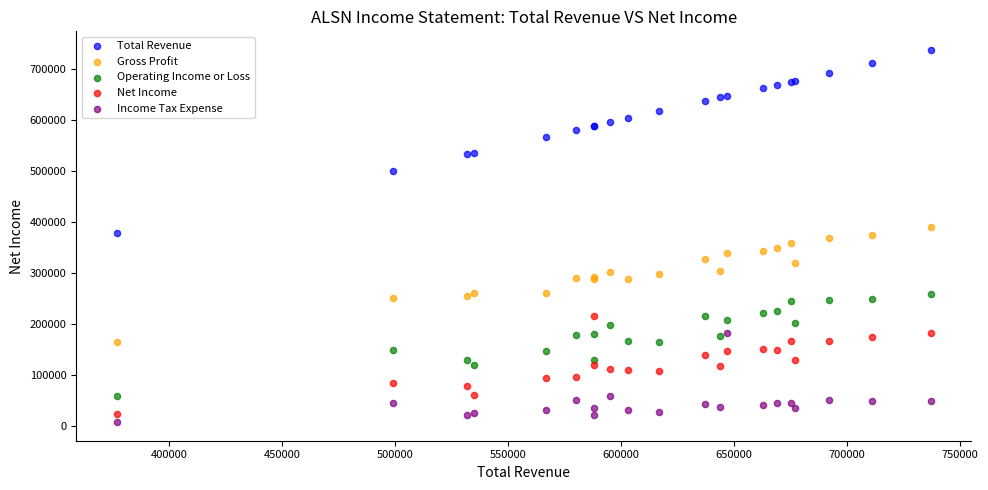

What are all the series names shown in the legend?

Total Revenue, Gross Profit, Operating Income or Loss, Net Income, Income Tax Expense